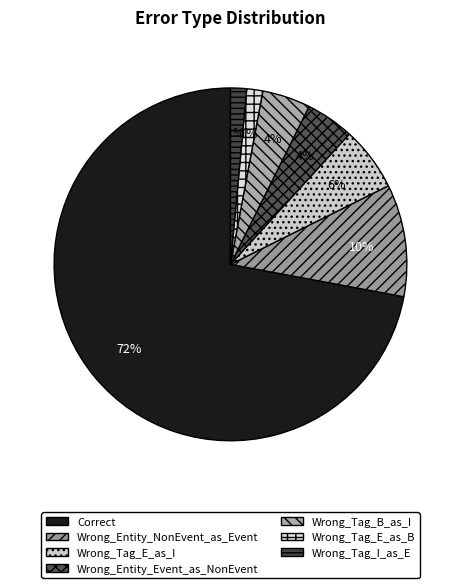

To the nearest percent, what is the difference between the largest and smallest slice percentages?

71%